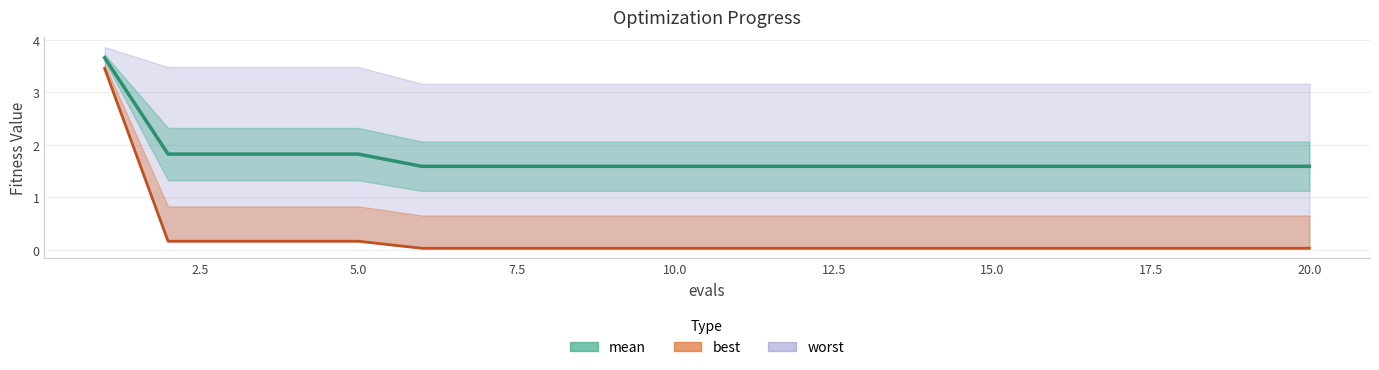

The best series shows 0.0 at 17.5. True or false?

False